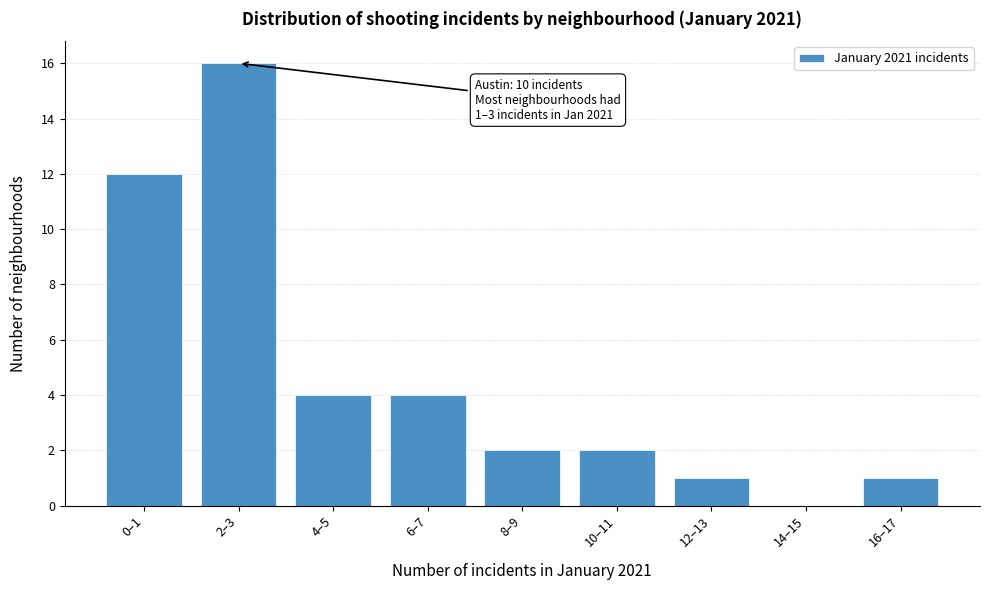

Reading left to right, list all the values displayed in this chart.

0–1=12	2–3=16	4–5=4	6–7=4	8–9=2	10–11=2	12–13=1	14–15=0	16–17=1